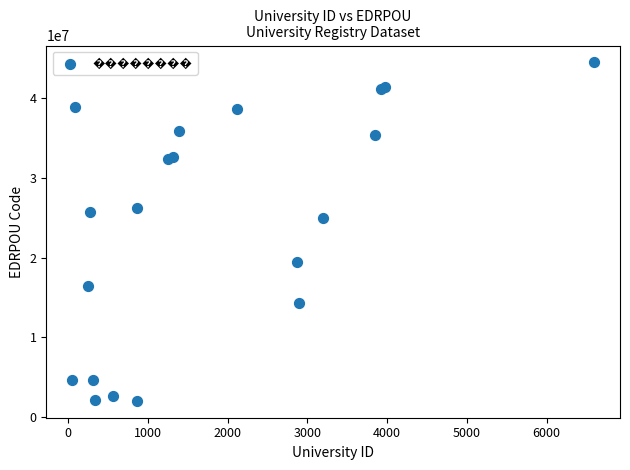

What Y value in the scatter plot is closest to 23250559?

24978555